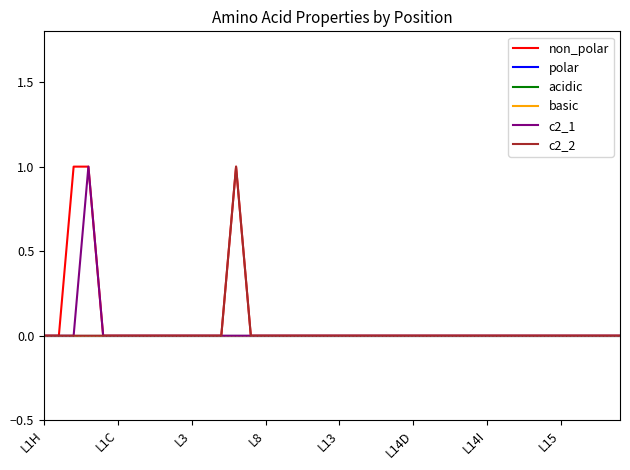

Does the chart display data point markers on the line(s)?

No